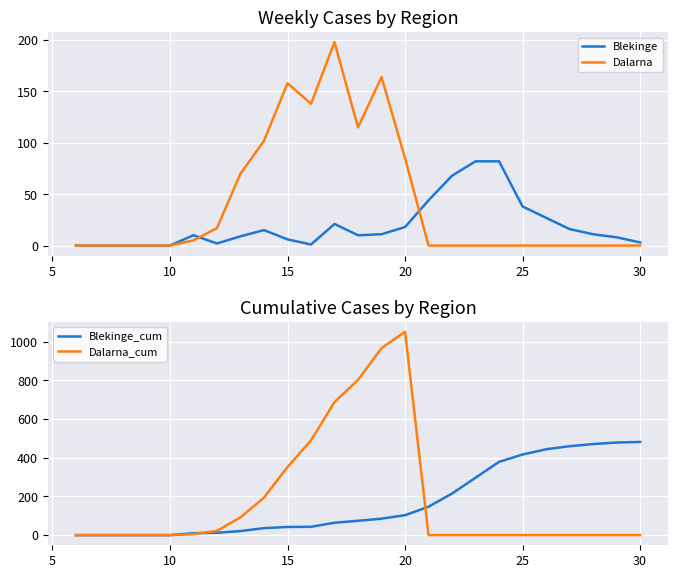

True or false: Dalarna has a value of 221 at 15.

False